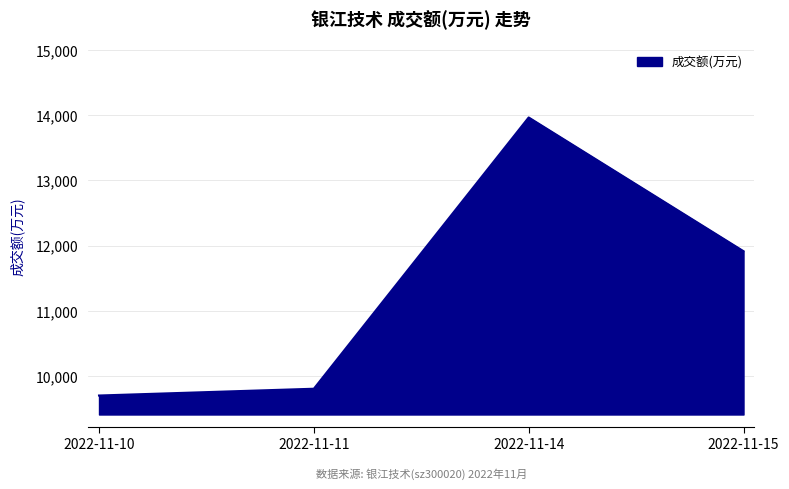

What is the average value?

11346